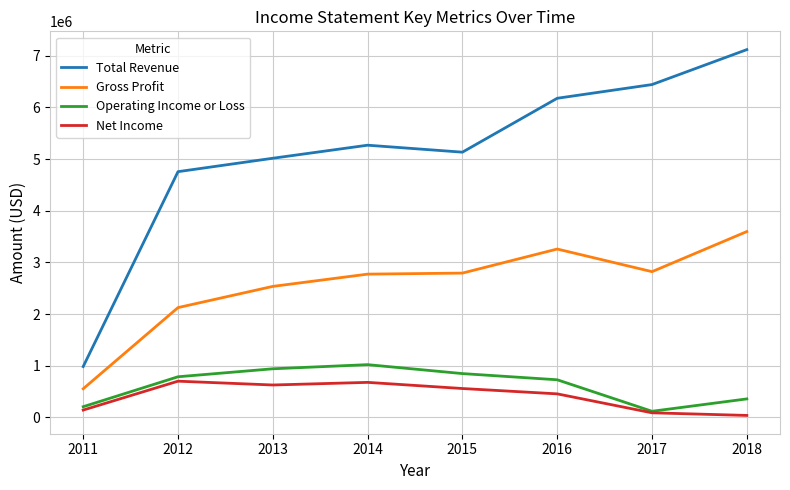

True or false: Total Revenue has a value of 4756100 at 2012.

True